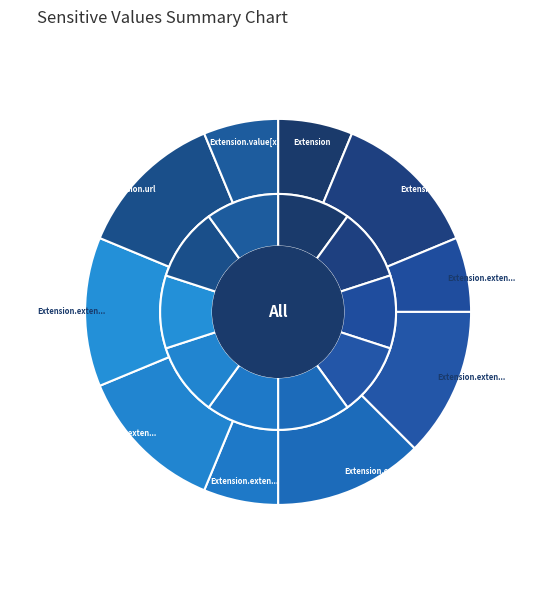

How many segments does this pie chart have?

10